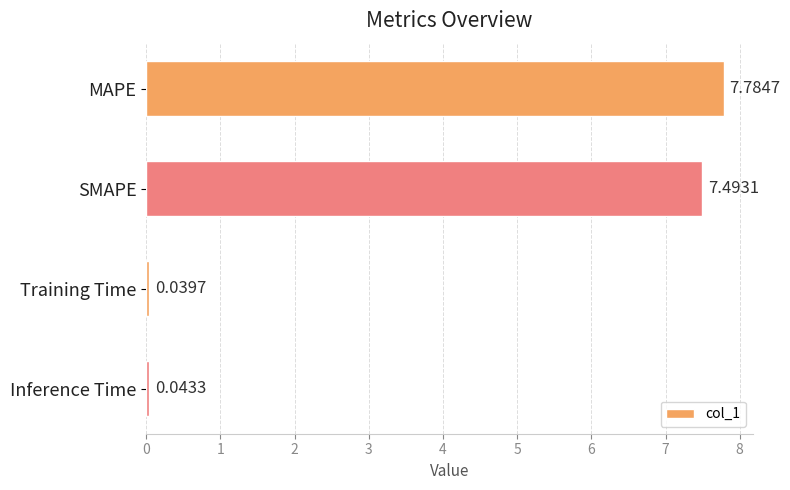

Rank the categories by value from lowest to highest.

Training Time, Inference Time, SMAPE, MAPE